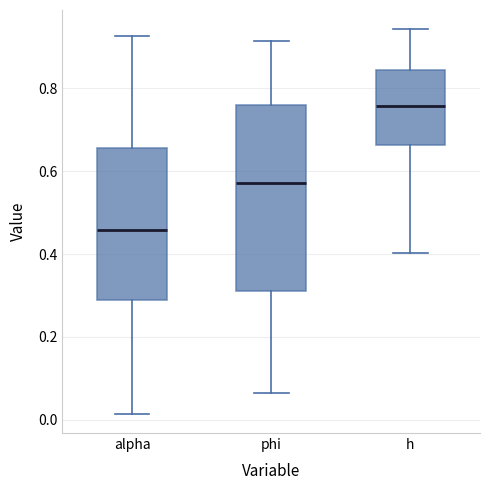

Which box's median line is the highest?

h